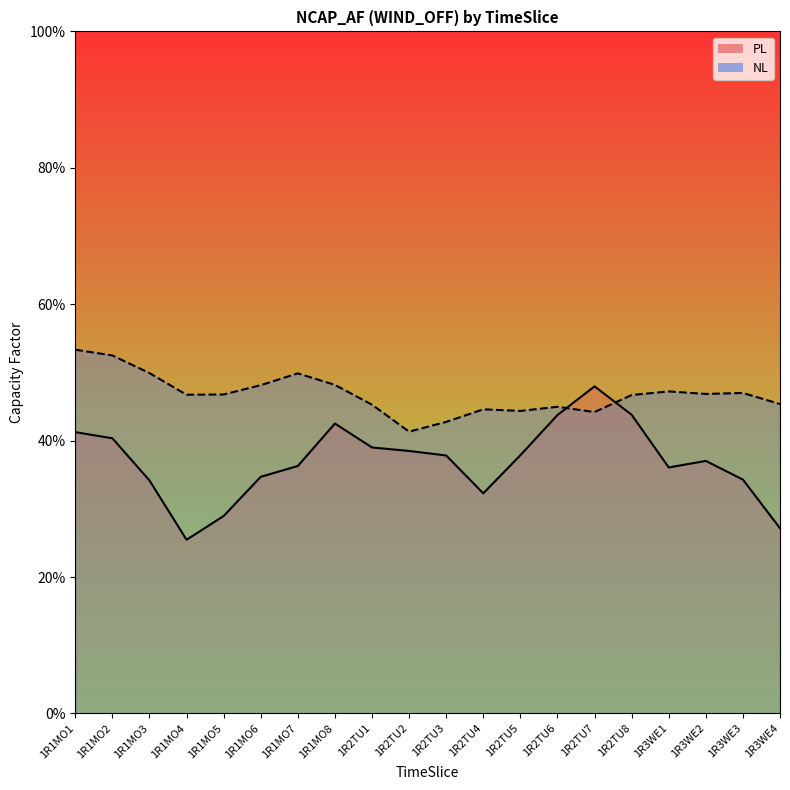

What is the smallest value displayed?

0.3